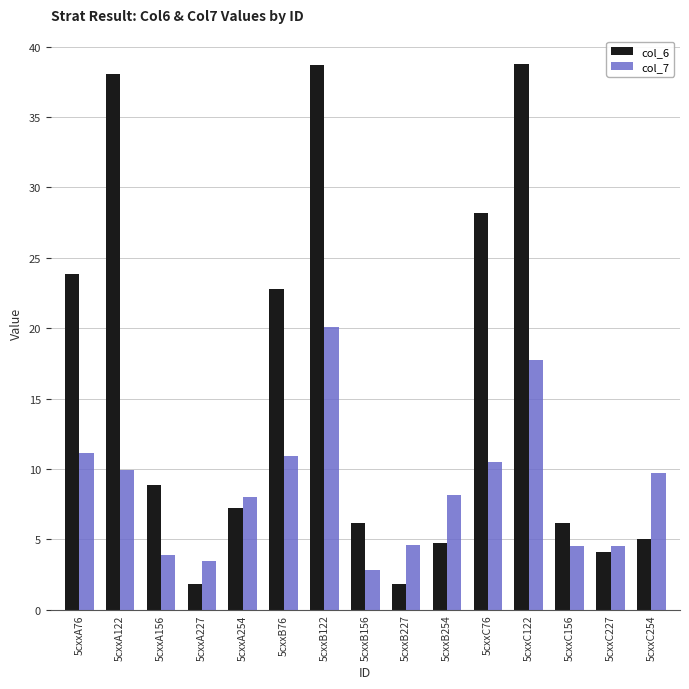

True or false: col_6 has a value of 25.8 at 5cxxB122.

False